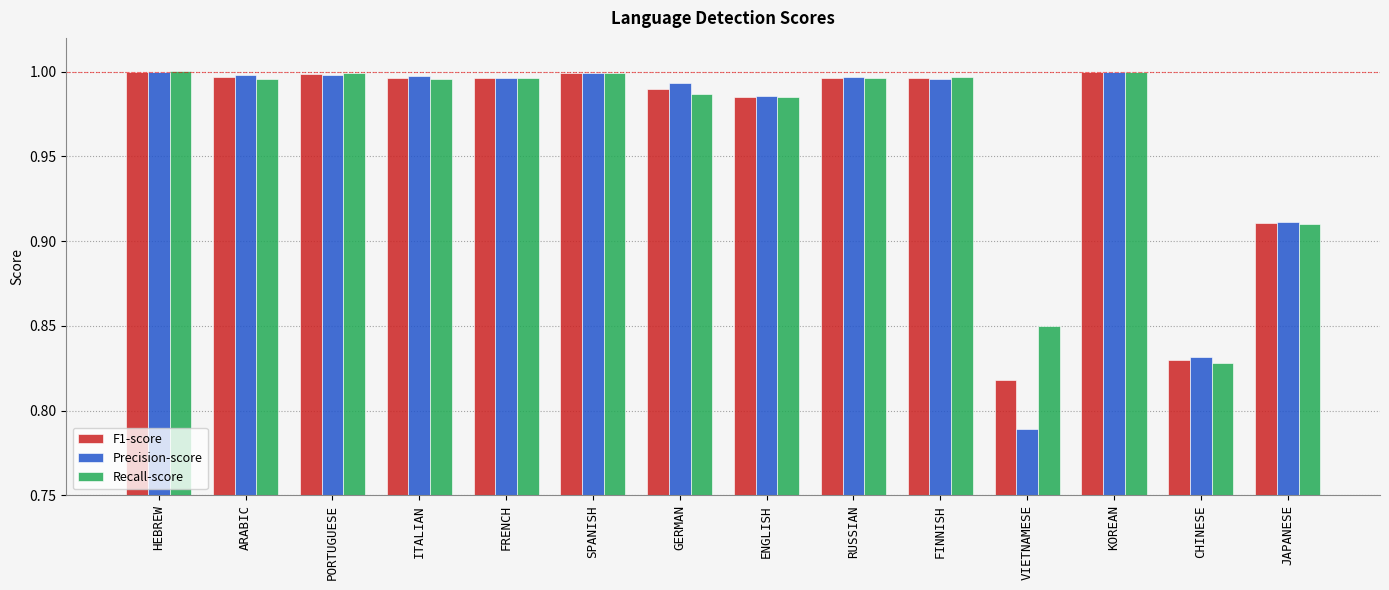

The value of Precision-score at ARABIC is 1.6. True or false?

False